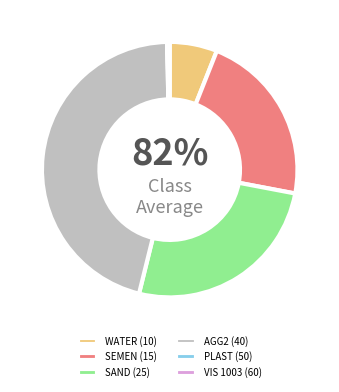

Which slice is the largest?

AGG2 (40)